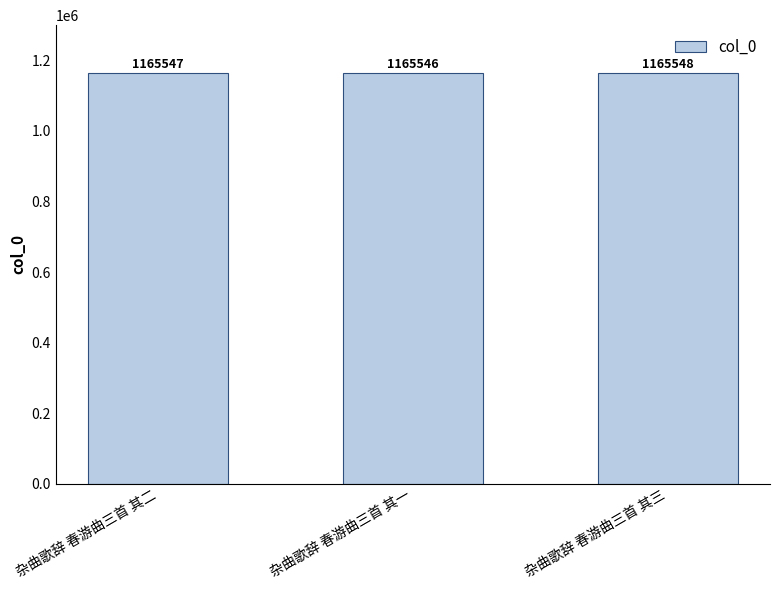

Approximately how many times larger is the value at 杂曲歌辞 春游曲三首 其二 compared to 杂曲歌辞 春游曲三首 其一?

1.0